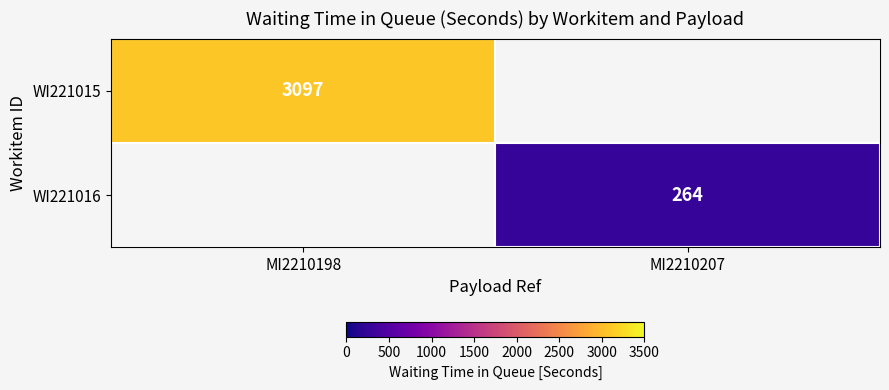

Is it true that WI221016 equals 348 at MI2210207?

False